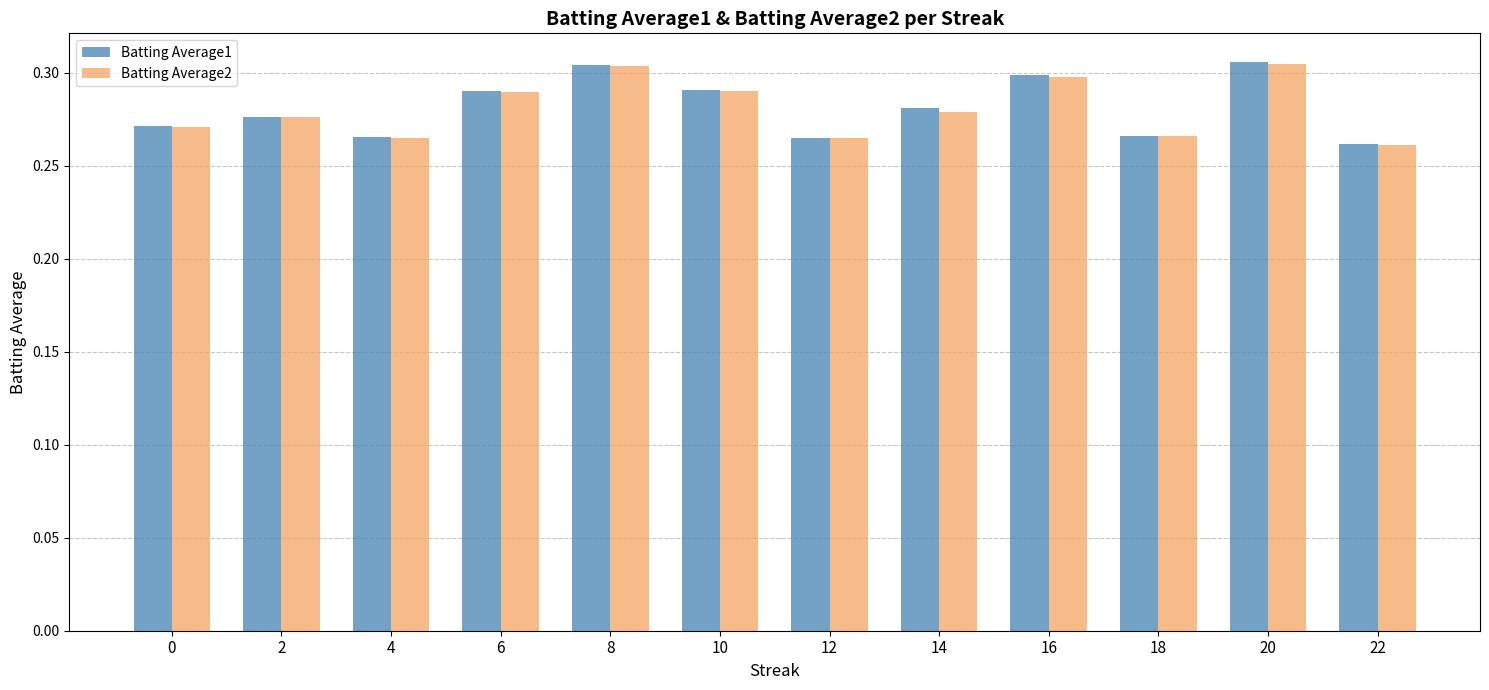

At how many categories does at least one series exceed 0?

12